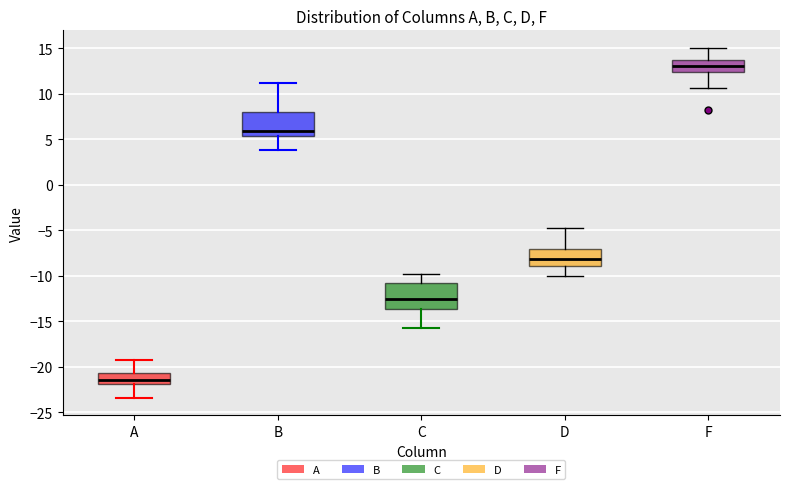

Reading left to right, read every box against the y-axis: the position of its median line, the range the box covers, and the ends of its whiskers. The values are not printed on the chart, so give them approximately, as read against the axis.

A: median -21.5, box -22.0 to -20.5, whiskers -23.5 to -19.0
B: median 6.0, box 5.5 to 8.0, whiskers 4.0 to 11.0
C: median -12.5, box -13.5 to -11.0, whiskers -16.0 to -10.0
D: median -8.0, box -9.0 to -7.0, whiskers -10.0 to -5.0
F: median 13.0, box 12.5 to 13.5, whiskers 10.5 to 15.0